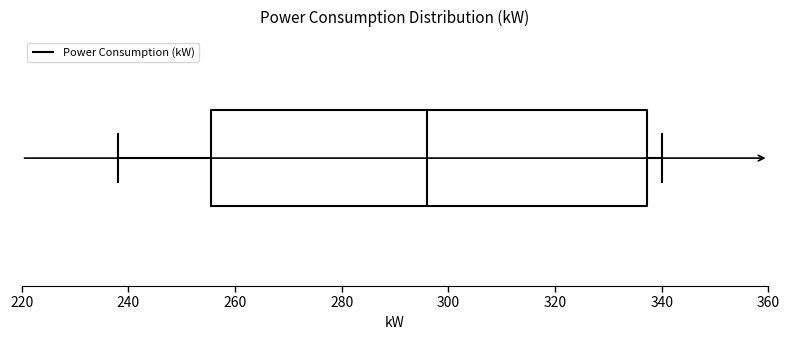

Read this box plot against the x-axis: the position of the median line, the range covered by the box, and the ends of both whiskers. The values are not printed on the chart, so give them approximately, as read against the axis.

median 296, box 256 to 338, whiskers 238 to 340